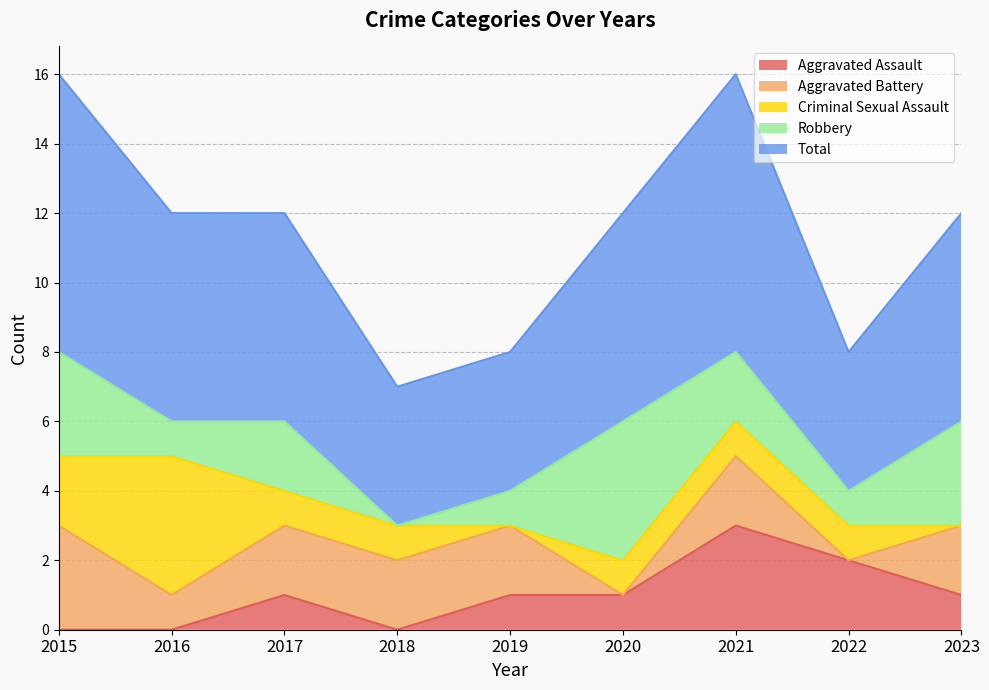

Which series has the largest total across all categories?

Total